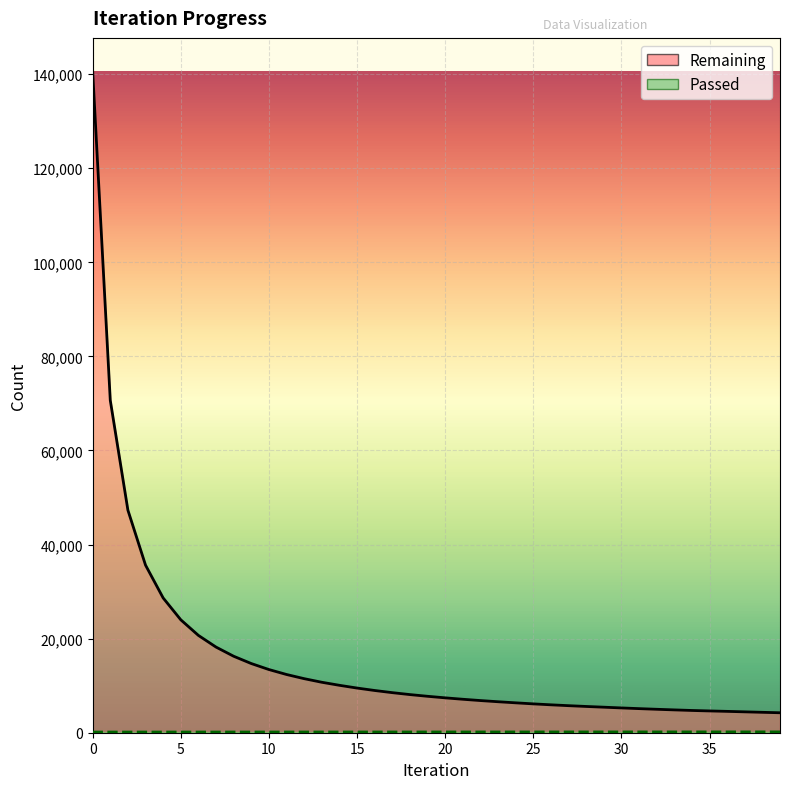

True or false: Remaining and Passed cross at least once.

False